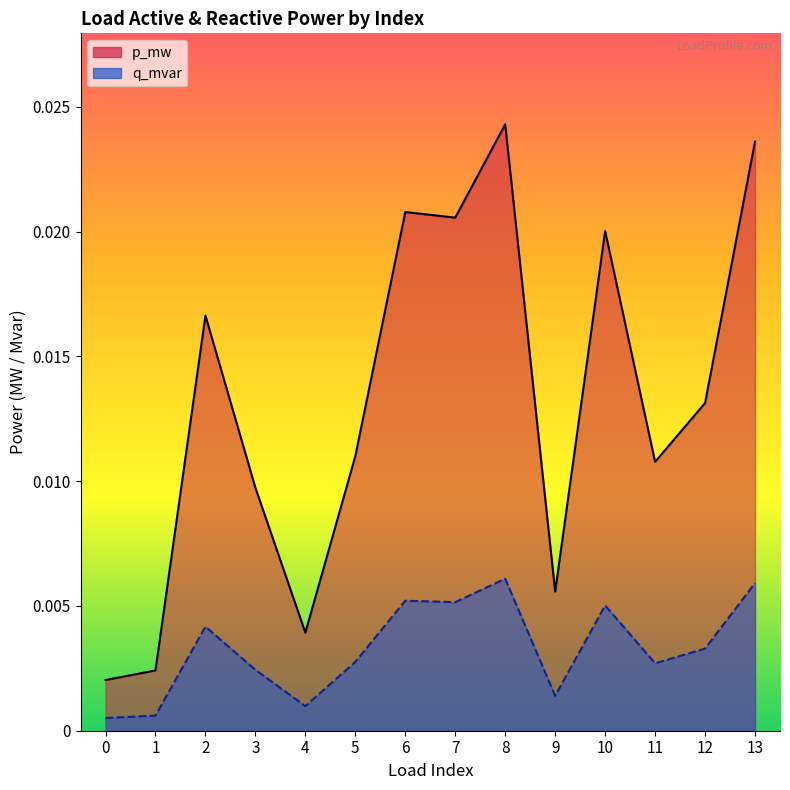

What are all the series names shown in the legend?

p_mw, q_mvar